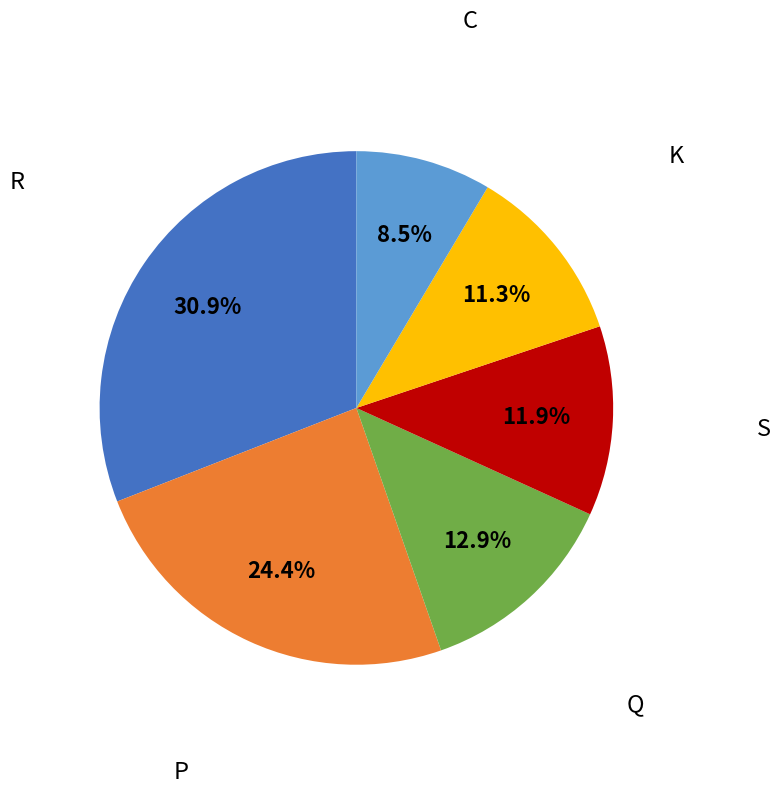

To the nearest percent, what is the difference between the largest and smallest slice percentages?

22%